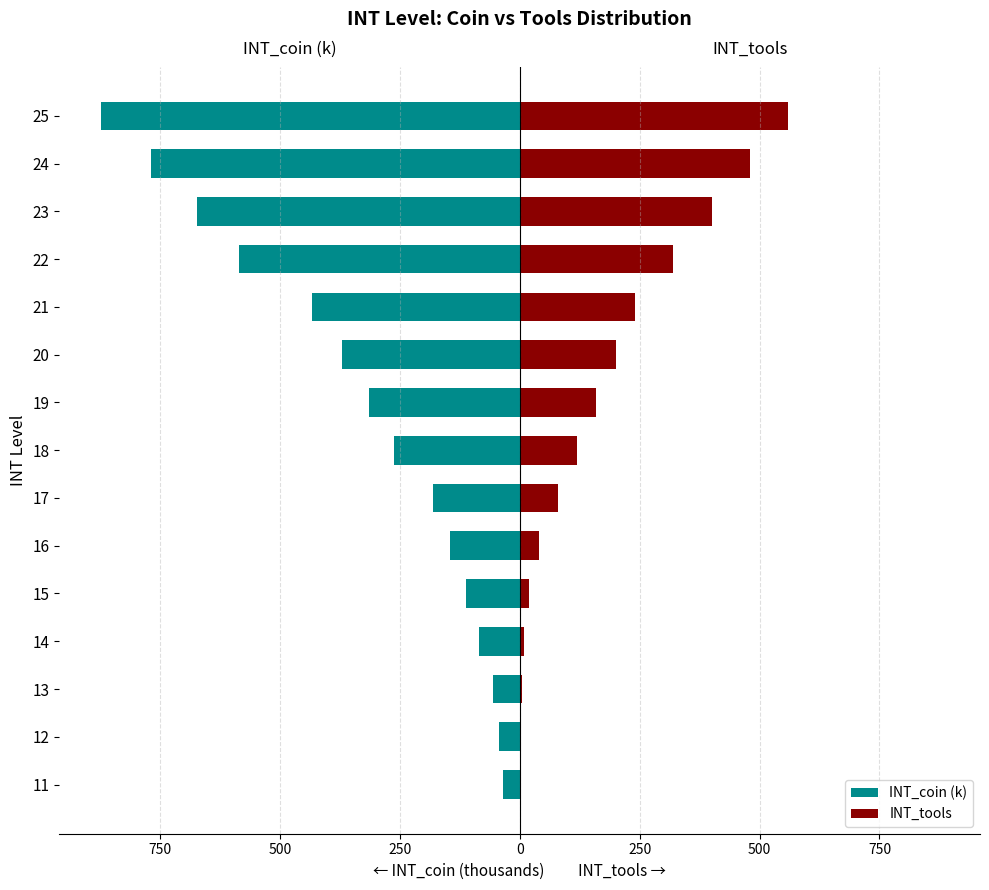

How many bars are there in total?

30